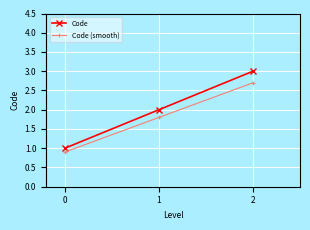

What is the approximate value of Code at 0?

1.0